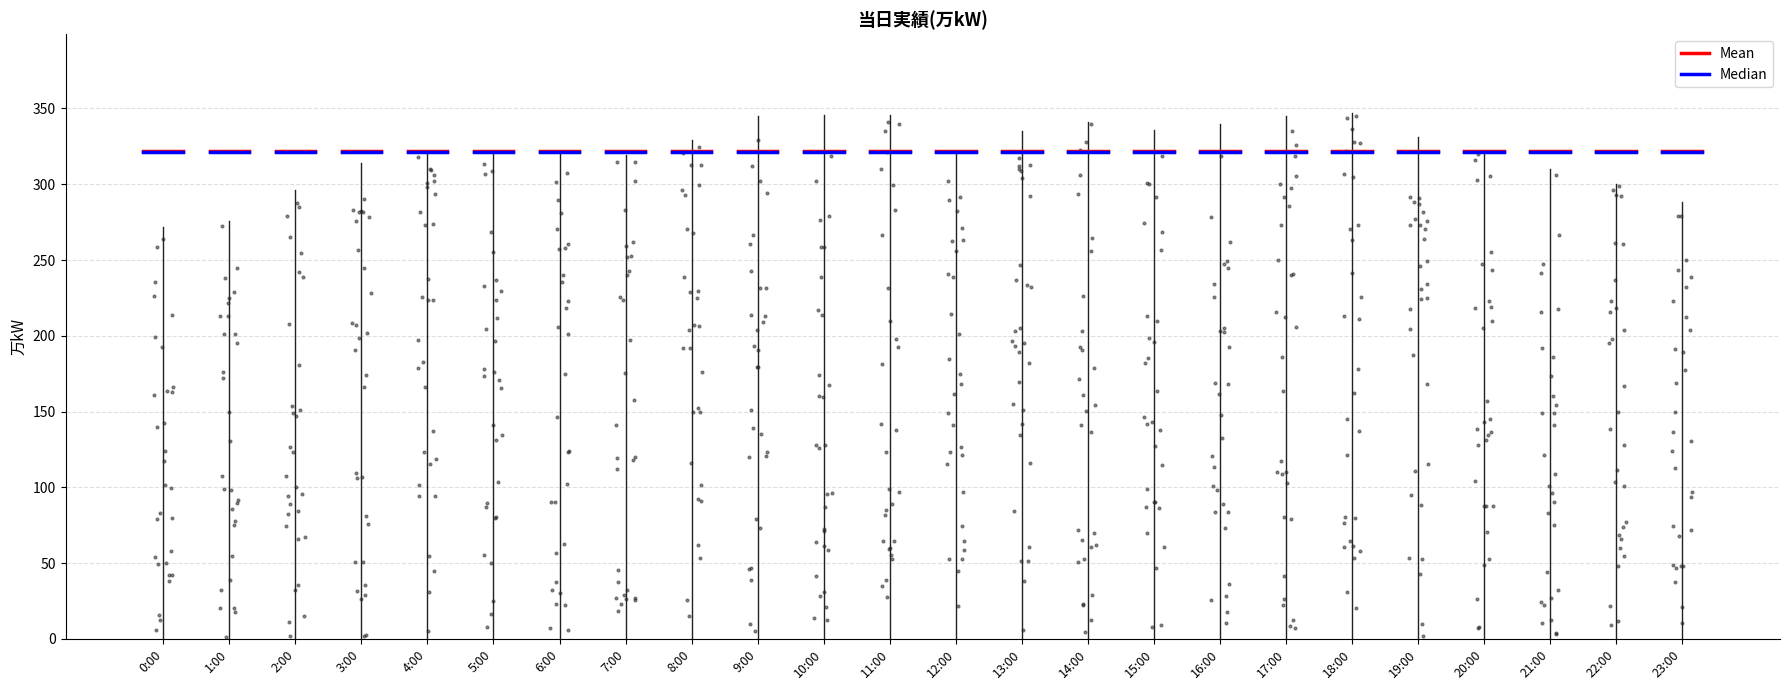

Is the value of Median at 0:00 greater than the value of Mean at 0:00?

No